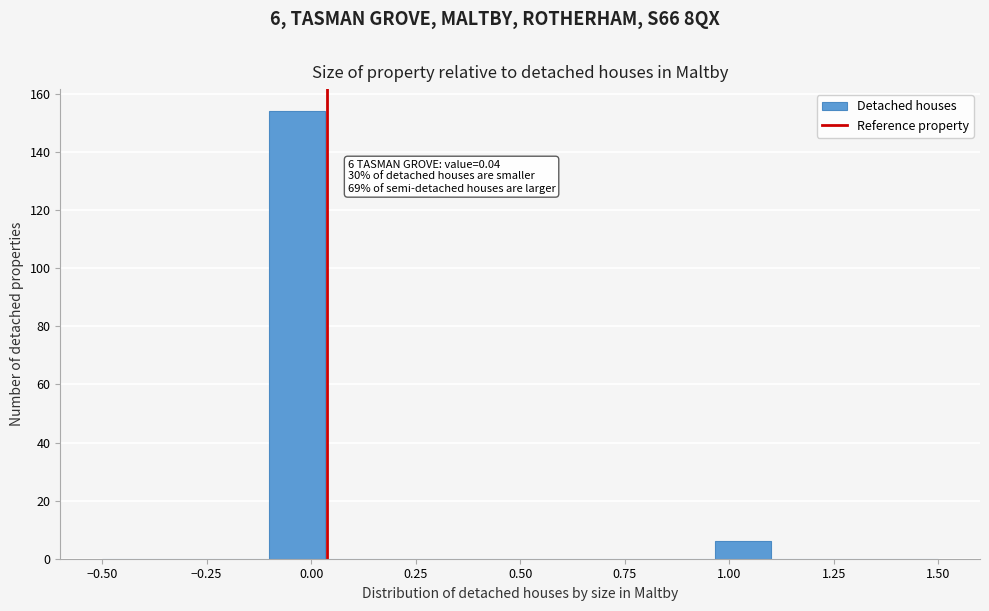

Around what value on the x-axis is the tallest bar? Give the approximate position of its centre, as read against the axis.

-0.05